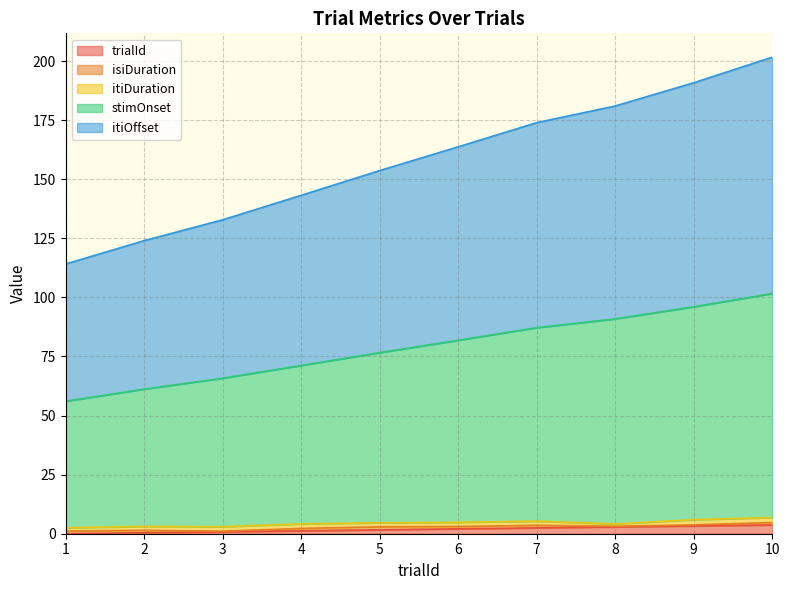

Between 3 and 5, which series saw the biggest shift?

itiOffset